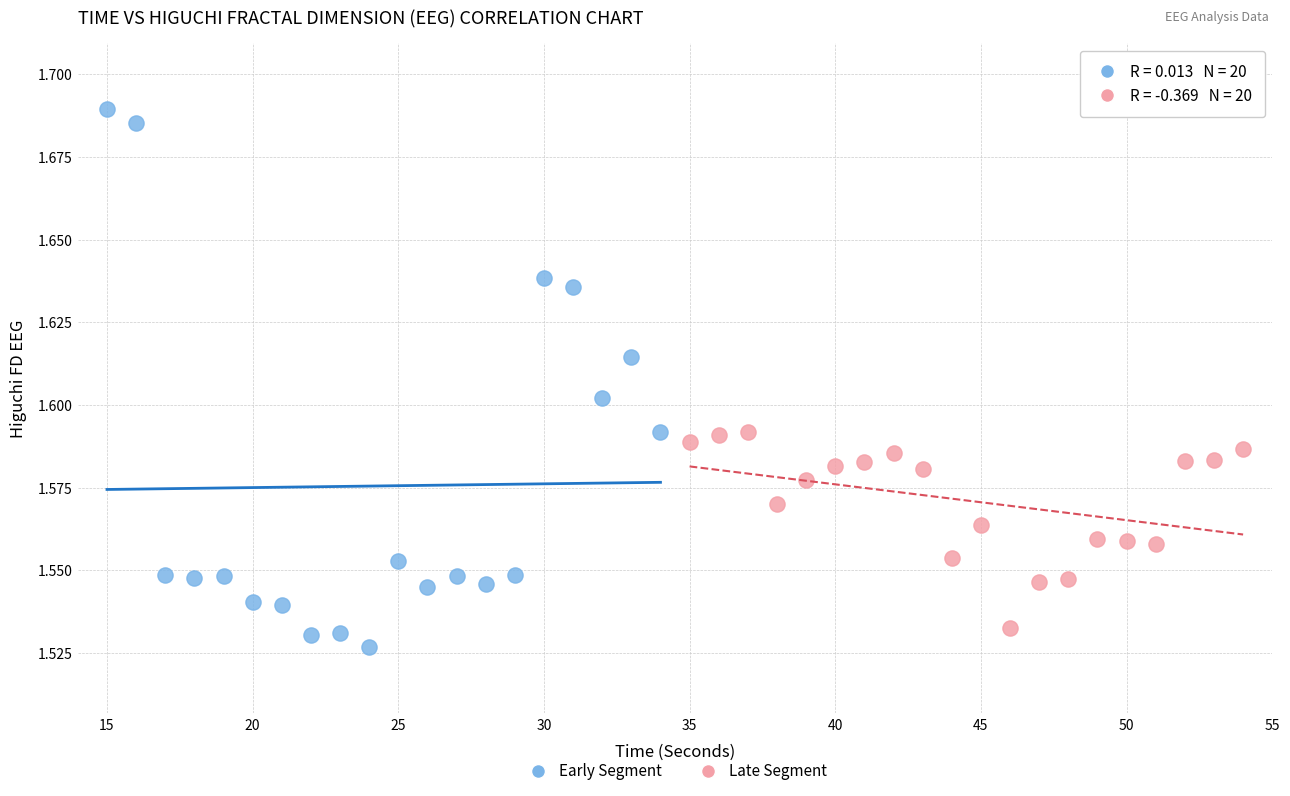

What are all the series names shown in the legend?

Early Segment, Late Segment